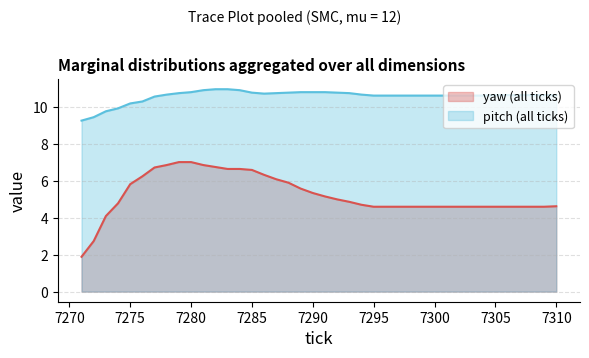

How many data points in pitch are less than 10?

4